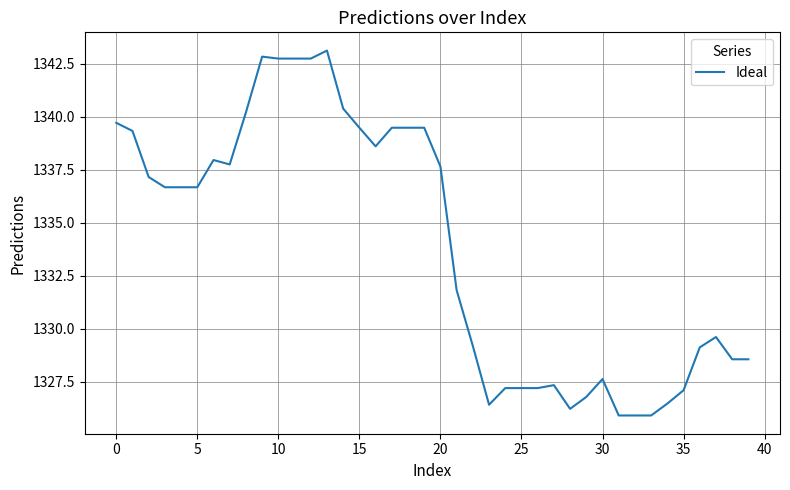

What is the smallest value displayed?

1325.9